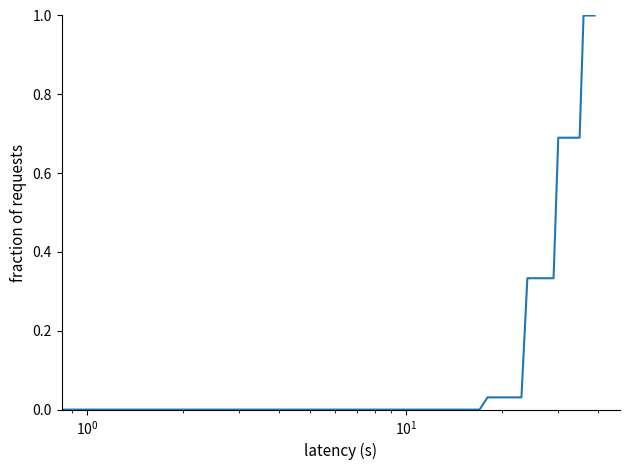

How many categories are shown in the chart?

40